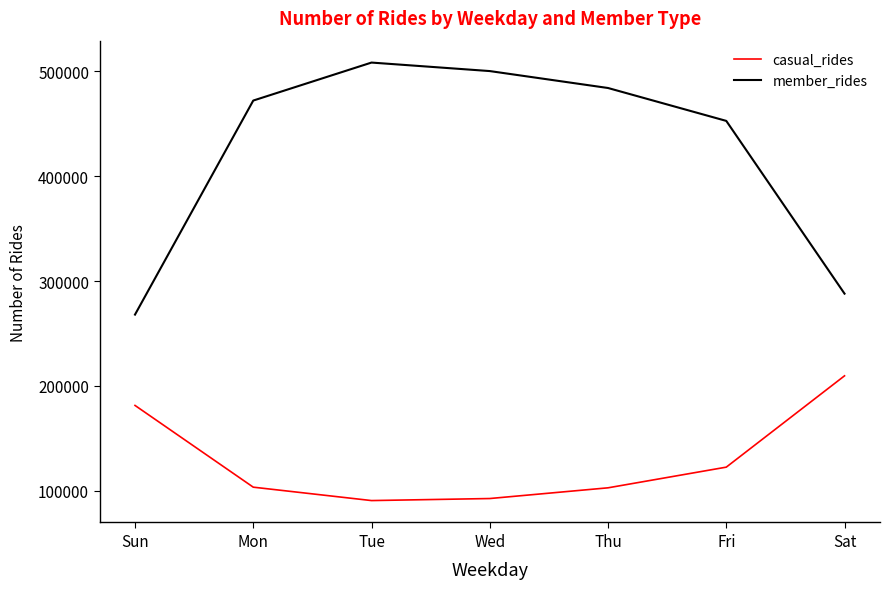

True or false: casual_rides and member_rides intersect in this chart.

False